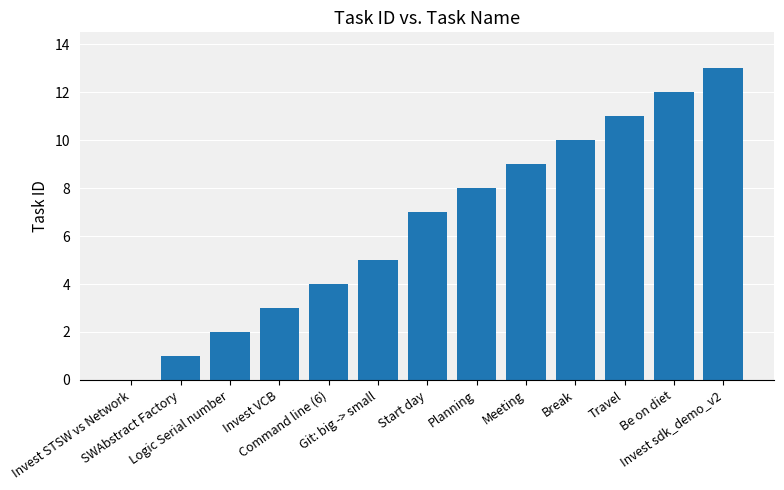

What is the maximum value shown in the chart?

13